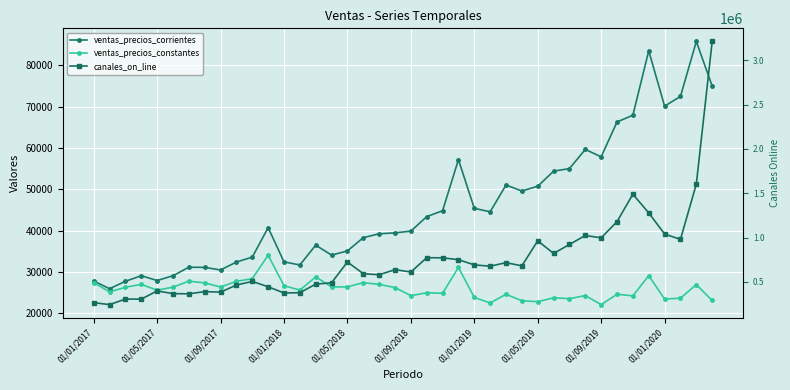

Rank the series at 39 from lowest to highest value.

ventas_precios_constantes, ventas_precios_corrientes, canales_on_line